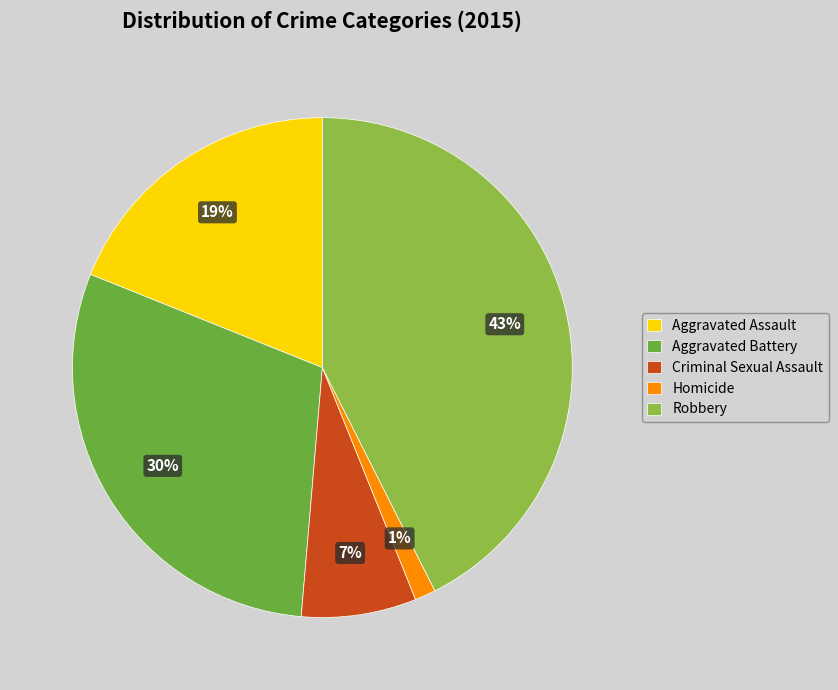

How many segments does this pie chart have?

5